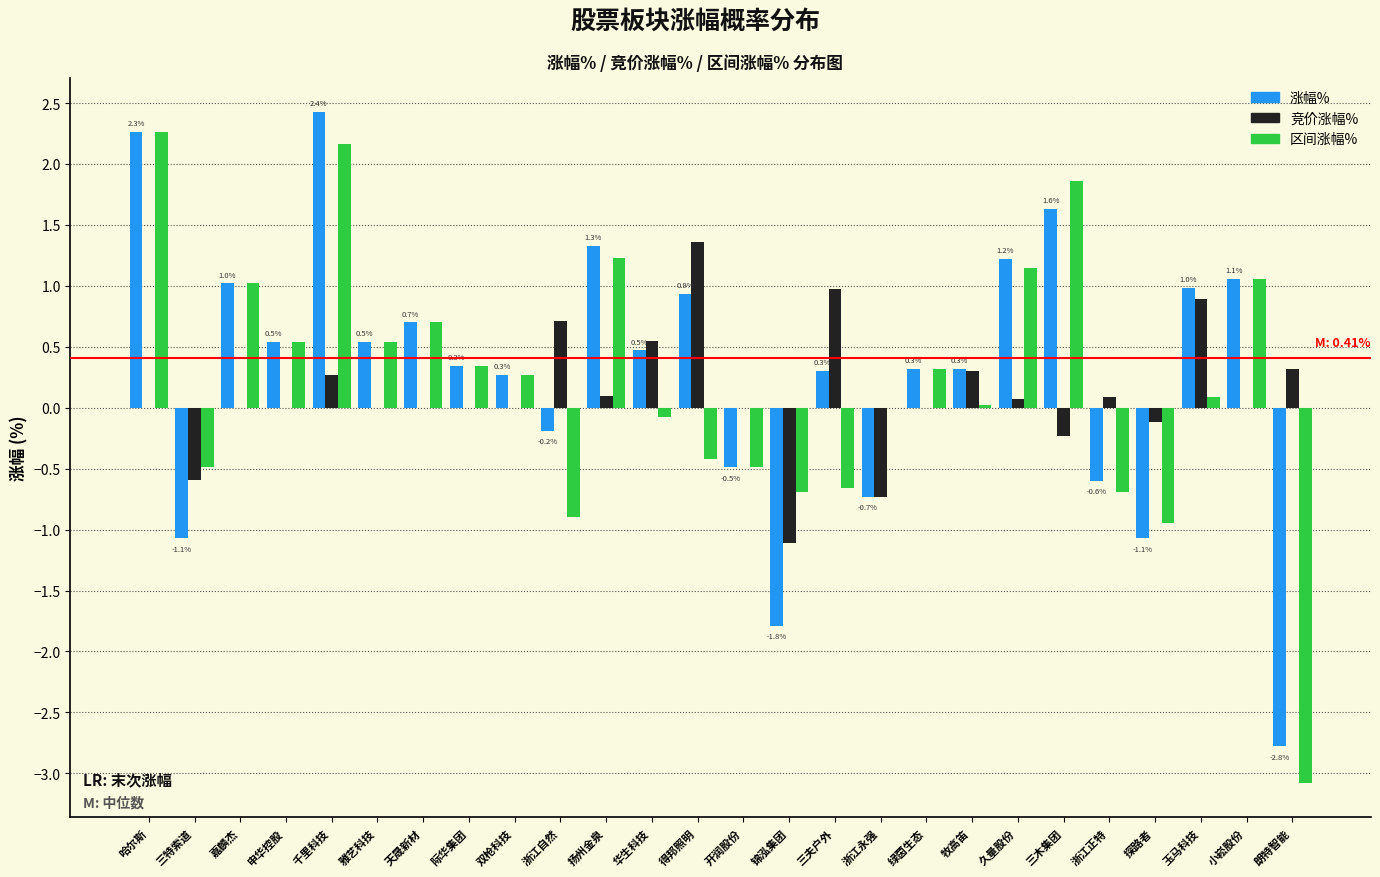

Is the value of 竞价涨幅% at 三木集团 greater than the value of 区间涨幅% at 雅艺科技?

No